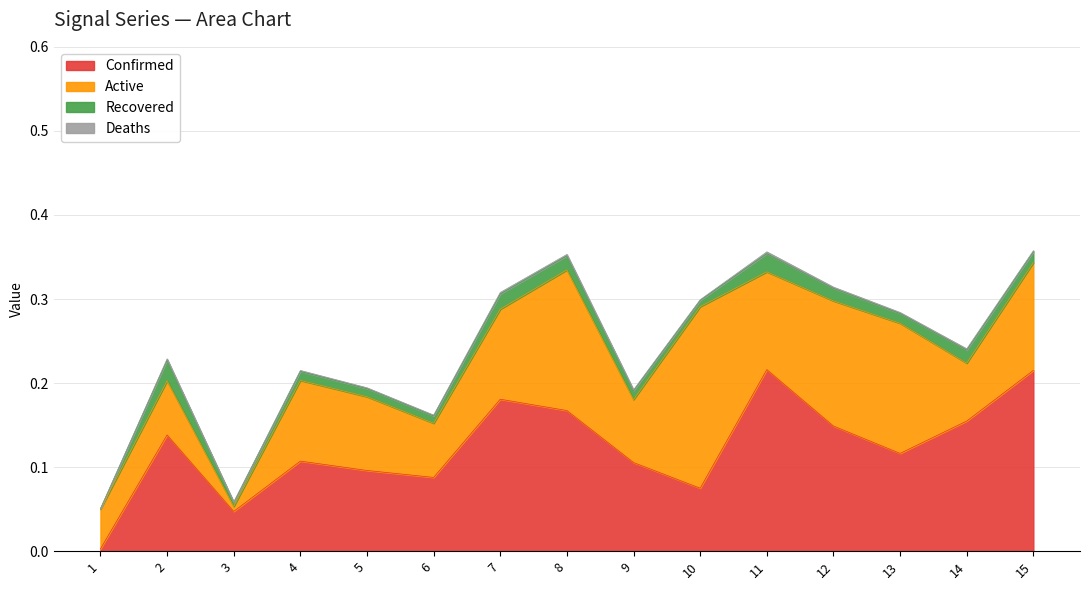

At which category does Deaths reach its first local peak?

3